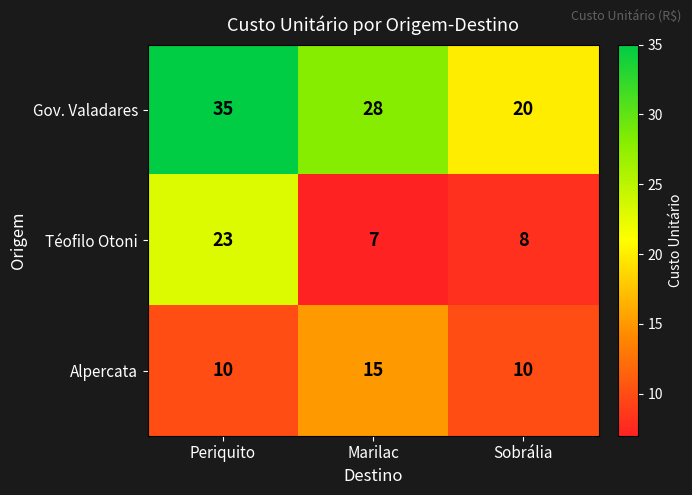

Count the number of categories in the chart.

3